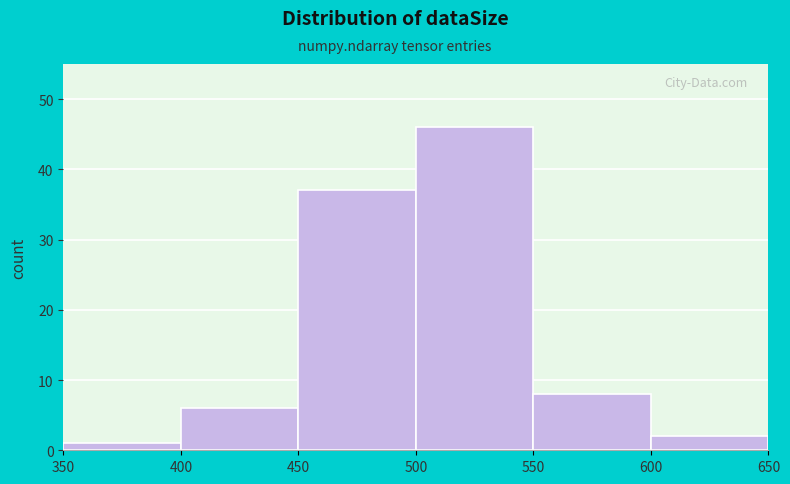

Reading left to right, transcribe this chart: for each bar, give the range it covers on the x-axis and its height. The values are not printed on the chart, so give them approximately, as read against the axis.

350 to 400: 1
400 to 450: 6
450 to 500: 37
500 to 550: 46
550 to 600: 8
600 to 650: 2